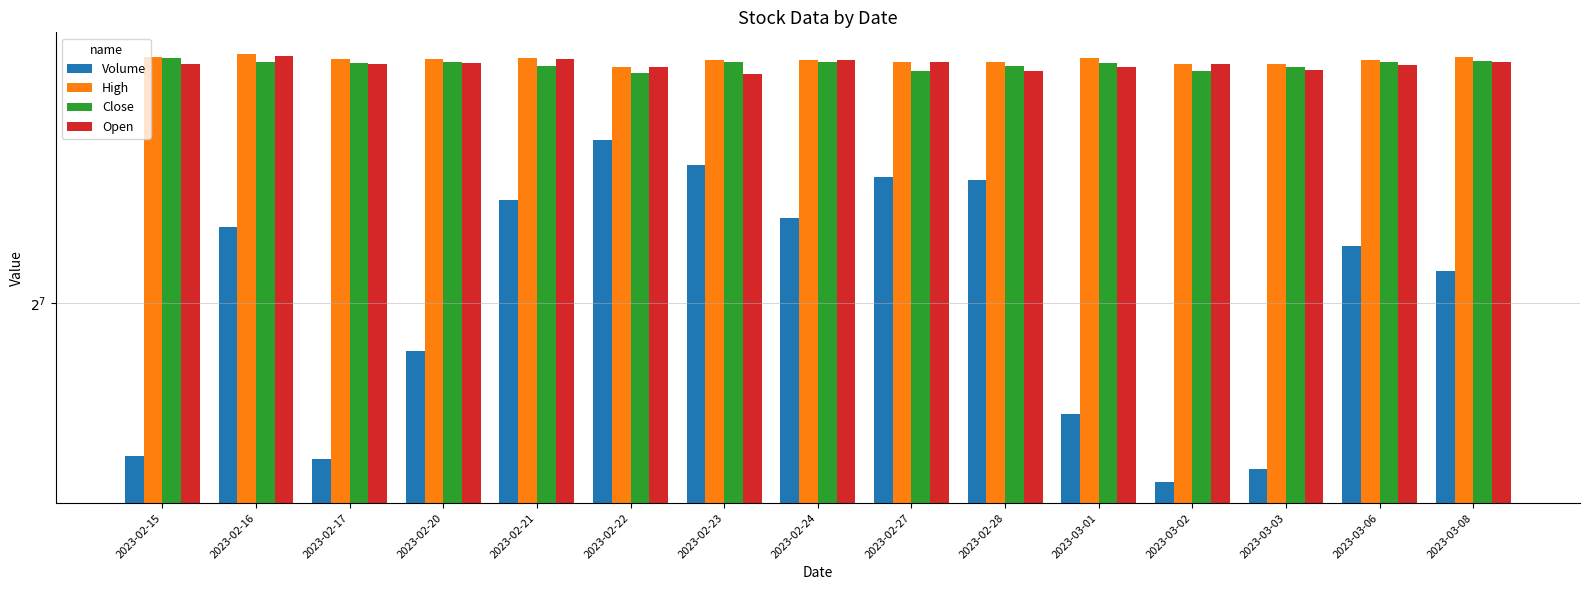

Are the bars grouped side by side (vs. stacked)?

Yes